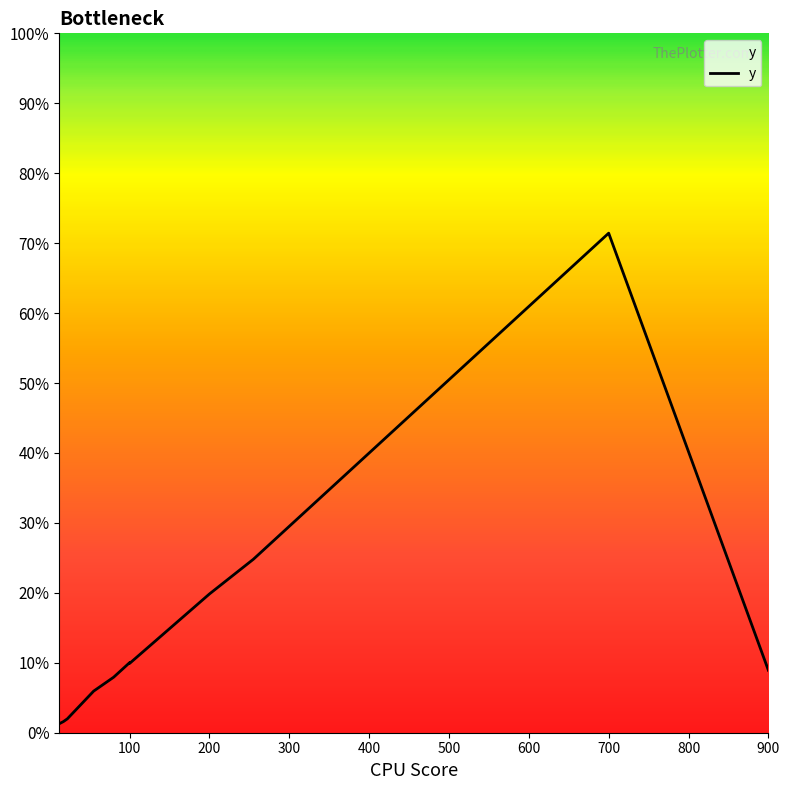

True or false: the data shows 6.0 at 55.

True